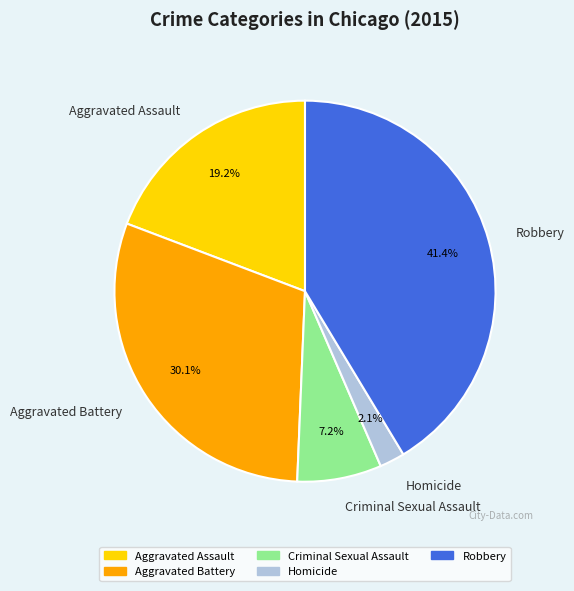

Is the sum of Criminal Sexual Assault and Aggravated Battery greater than half?

No